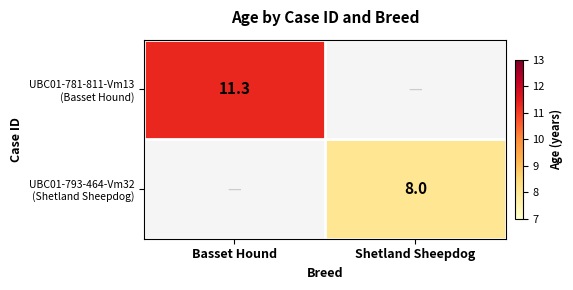

Where is UBC01-781-811-Vm13 (Basset Hound) nearest to the value 11?

Basset Hound